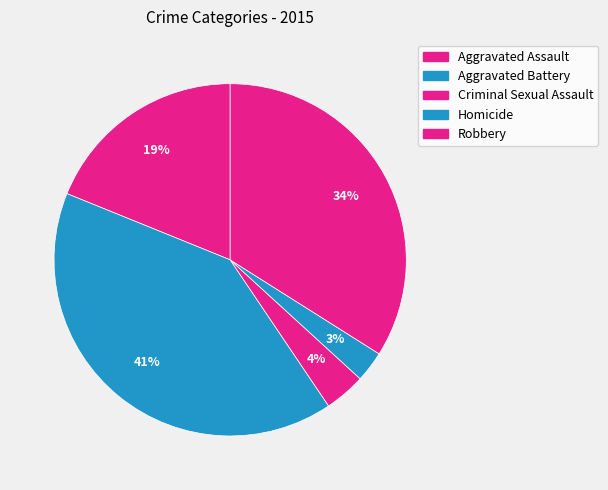

Do Robbery and Criminal Sexual Assault together represent more than half of the pie?

No